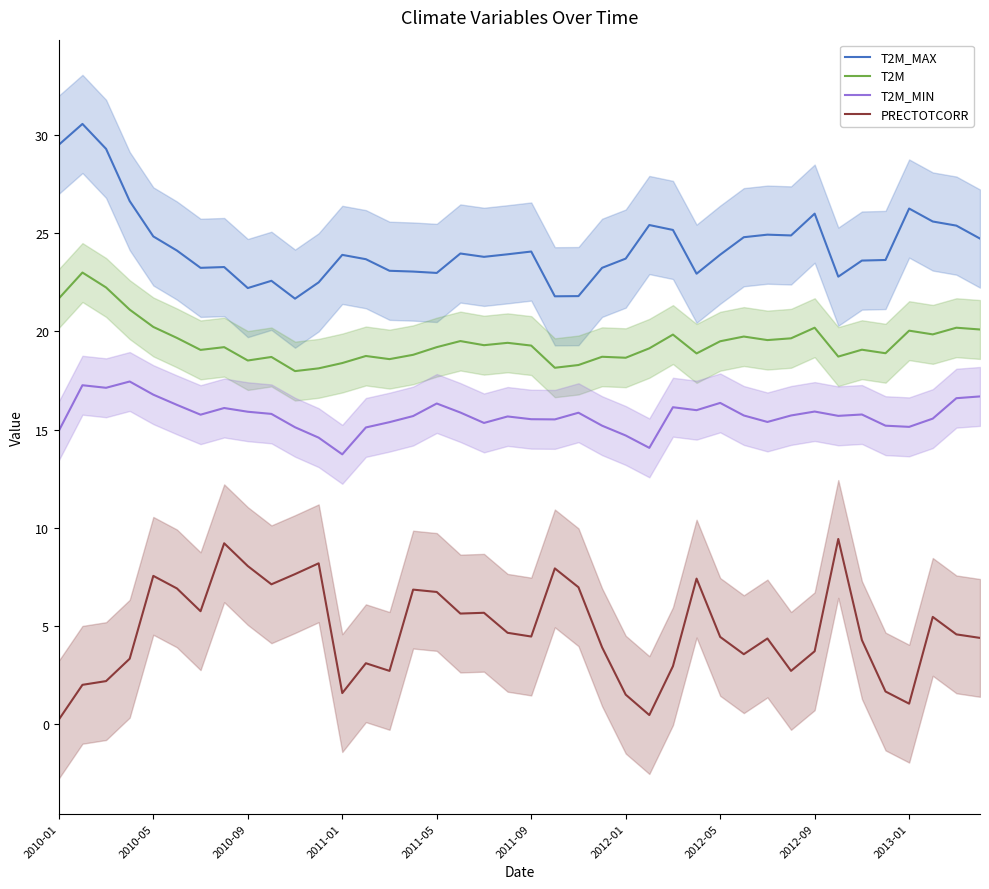

At which label does T2M first exceed 19?

2010-01